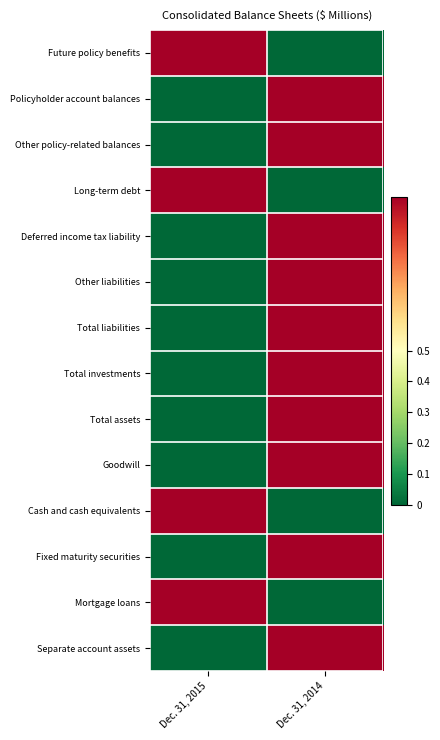

Rank the series at Dec. 31, 2014 from lowest to highest value.

Future policy benefits, Long-term debt, Cash and cash equivalents, Mortgage loans, Other policy-related balances, Goodwill, Other liabilities, Deferred income tax liability, Policyholder account balances, Total investments, Fixed maturity securities, Separate account assets, Total liabilities, Total assets